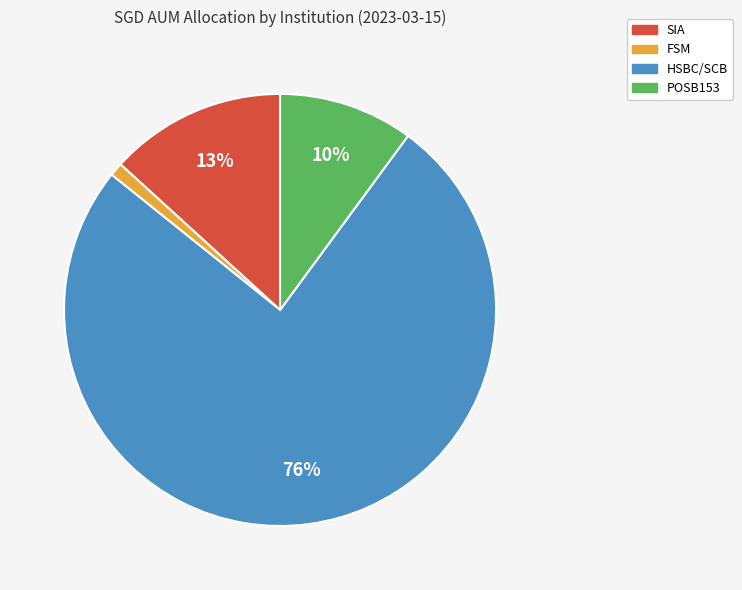

Which slice is the largest?

HSBC/SCB